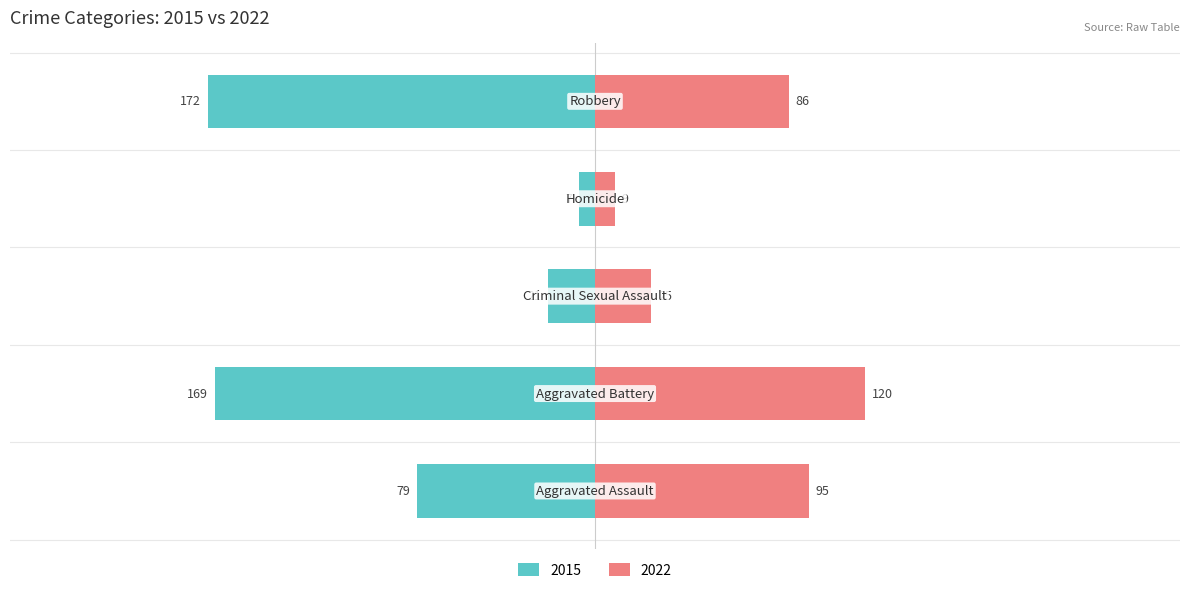

Which category has the lowest value in the Unemployed series?

Homicide